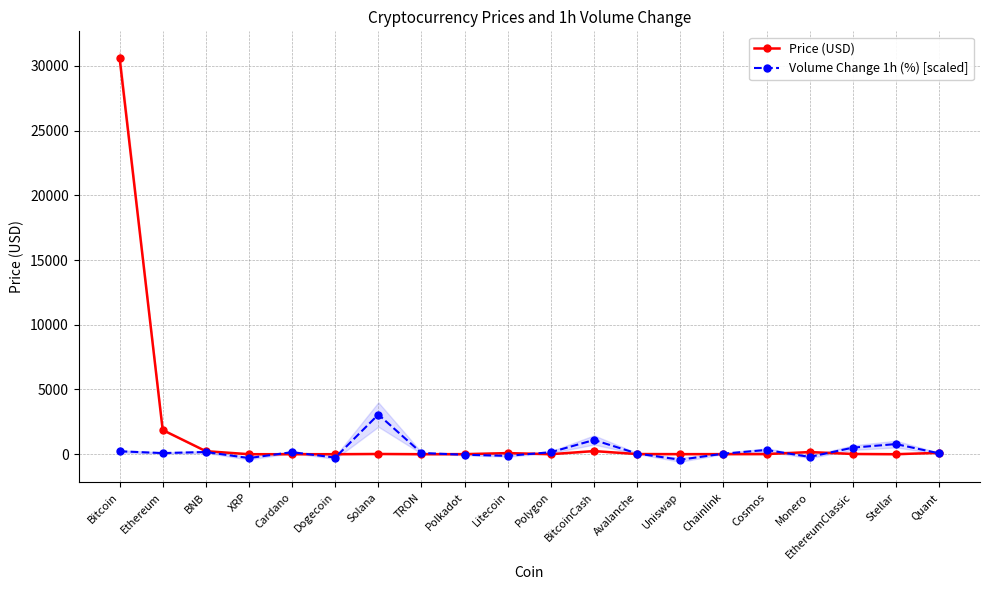

Is it true that Price (USD) equals 0.1 at Stellar?

False